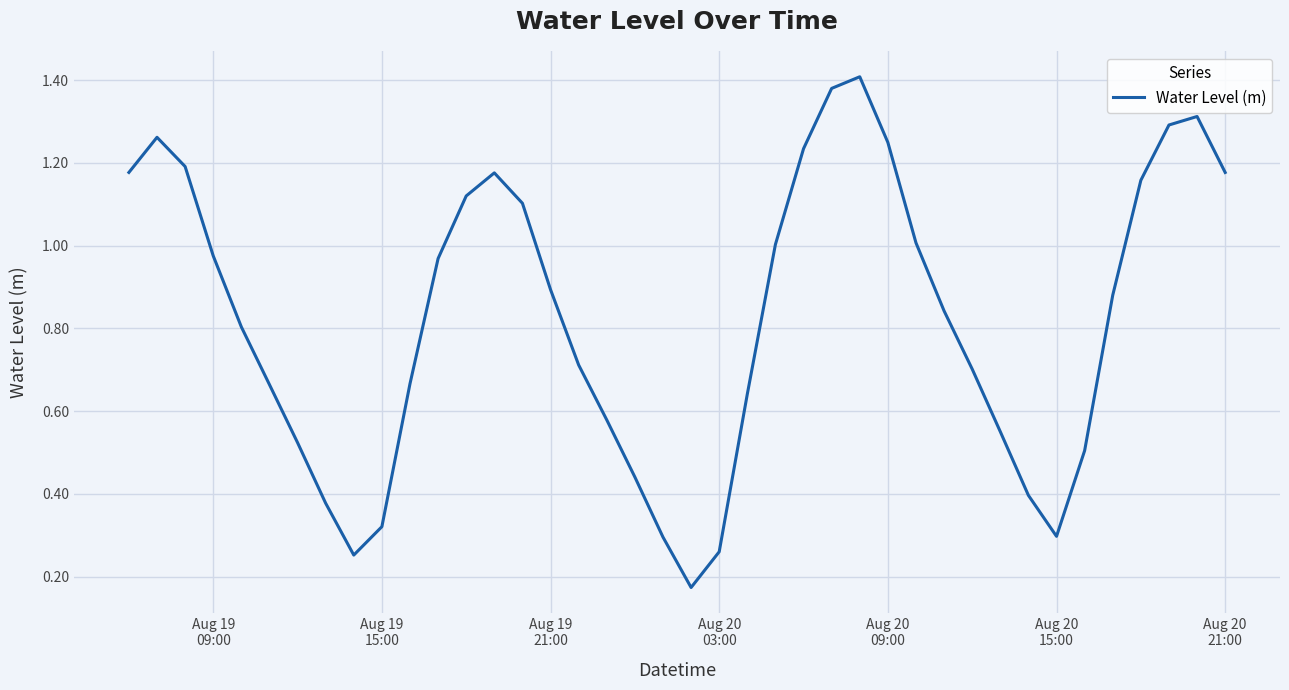

True or false: there are more than 0 points higher than both neighbors.

True